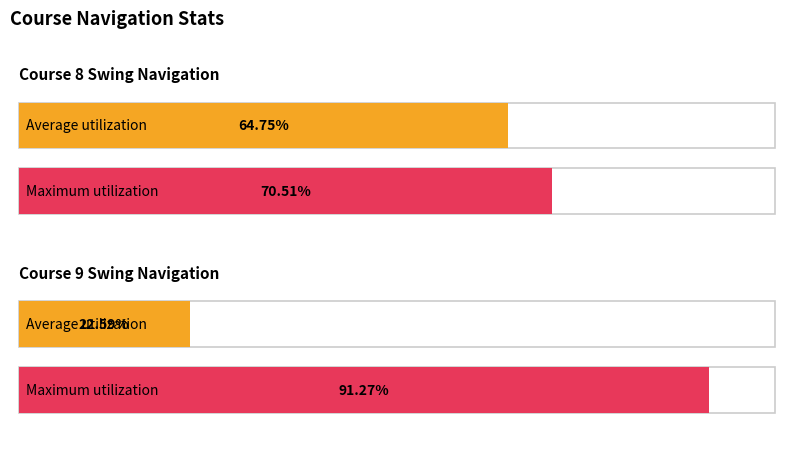

What is the sum of the Average utilization values at Course 9 Swing and Course 8 Swing?

87.3